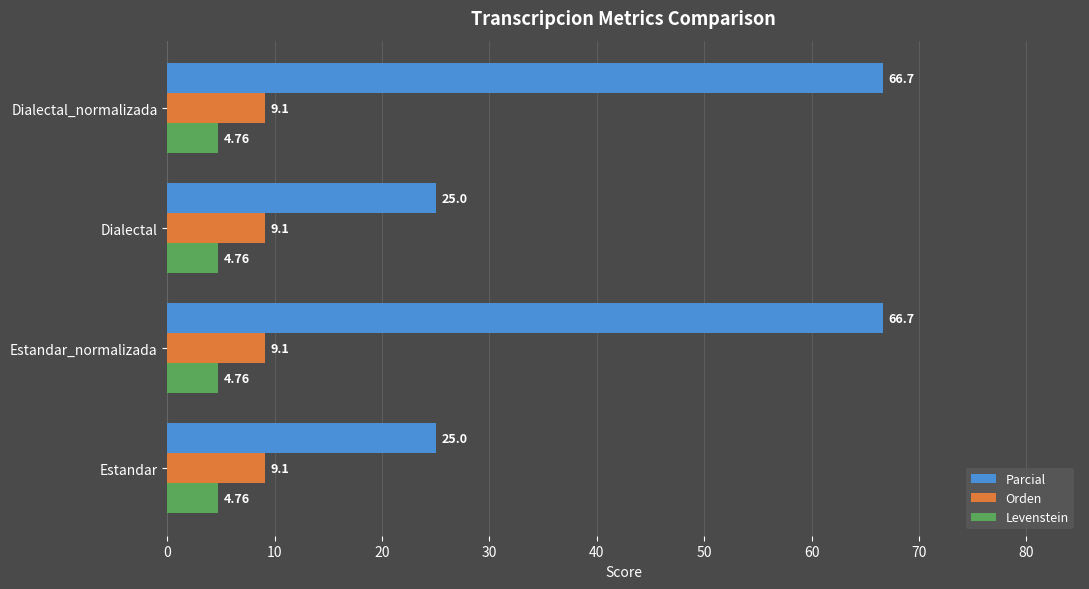

Which series has the largest total across all categories?

Parcial